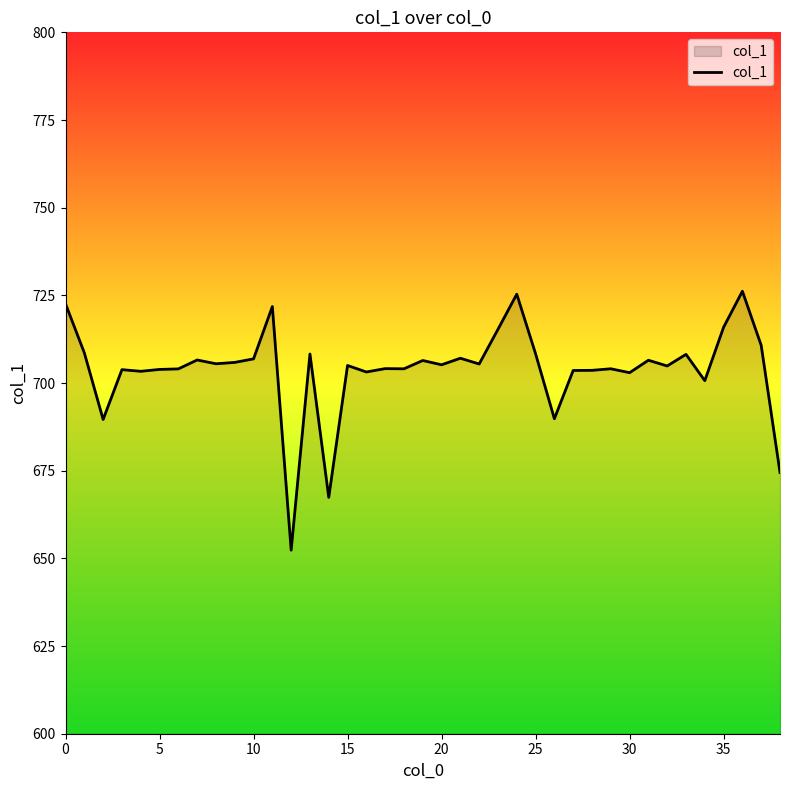

What is the greatest value displayed?

726.2